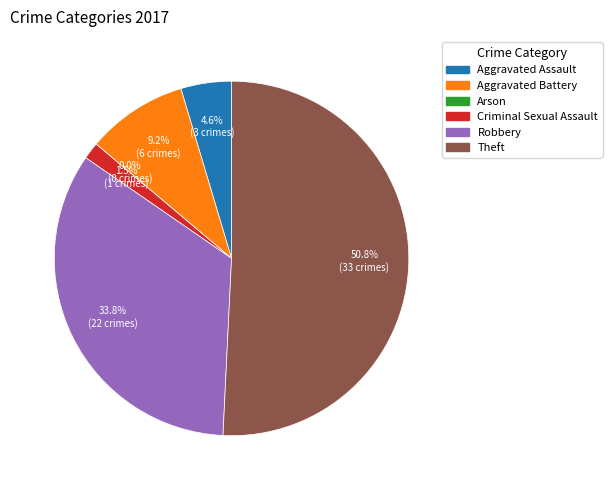

Which slice is the smallest?

Arson